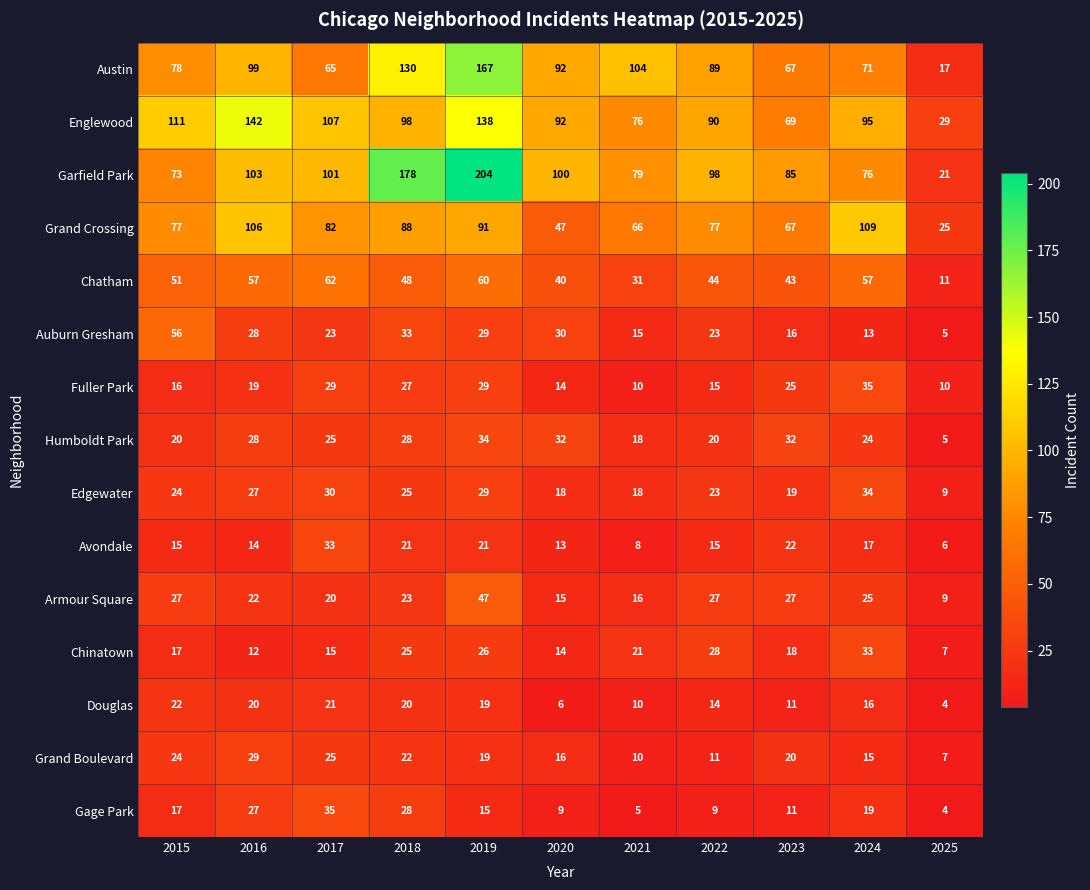

Between 2021 and 2023, which series saw the biggest shift?

Austin